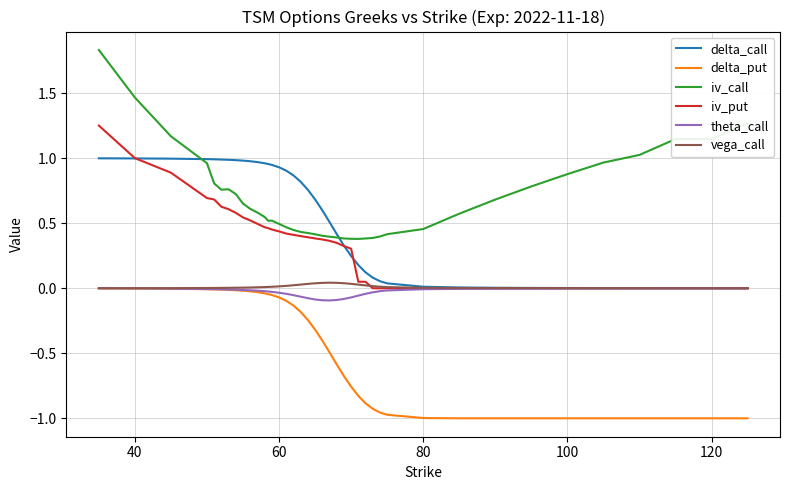

Does the chart display data point markers on the line(s)?

No